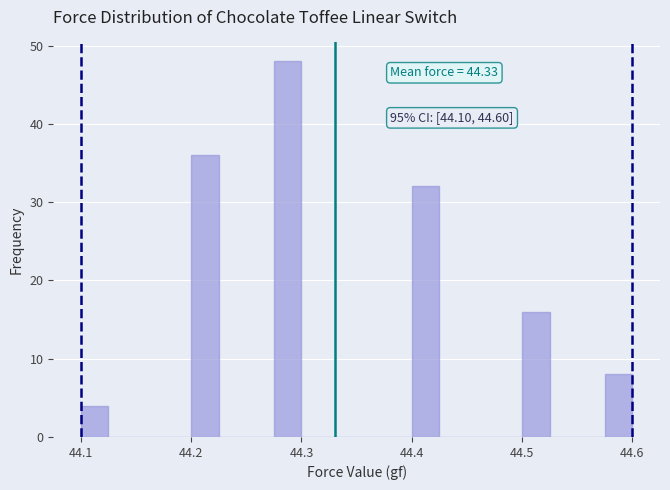

Read against the x-axis, roughly where is the centre of the tallest bar?

44.29